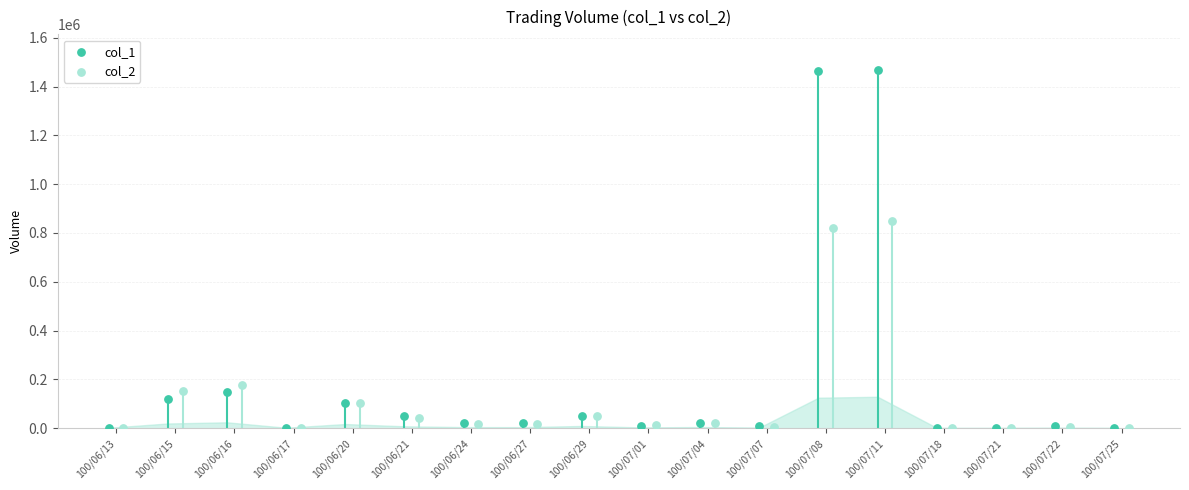

Which series contains the highest Y value?

col_1